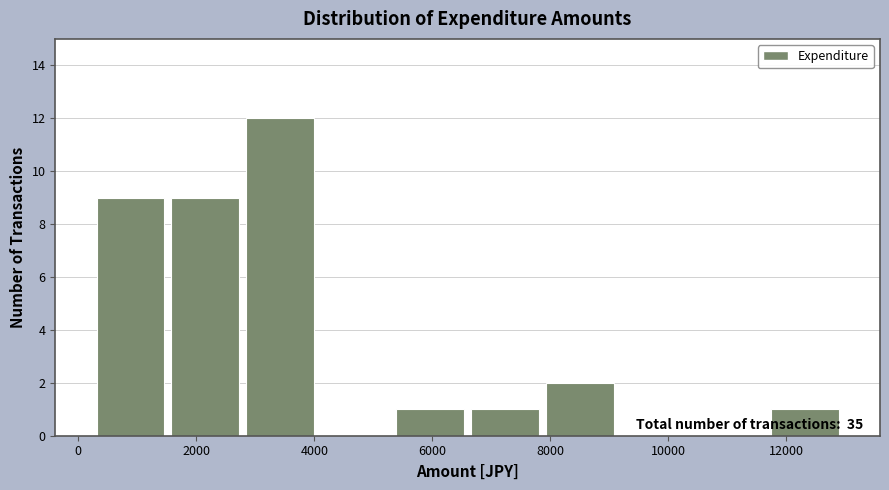

Which range on the x-axis has the tallest bar?

2800 to 4000